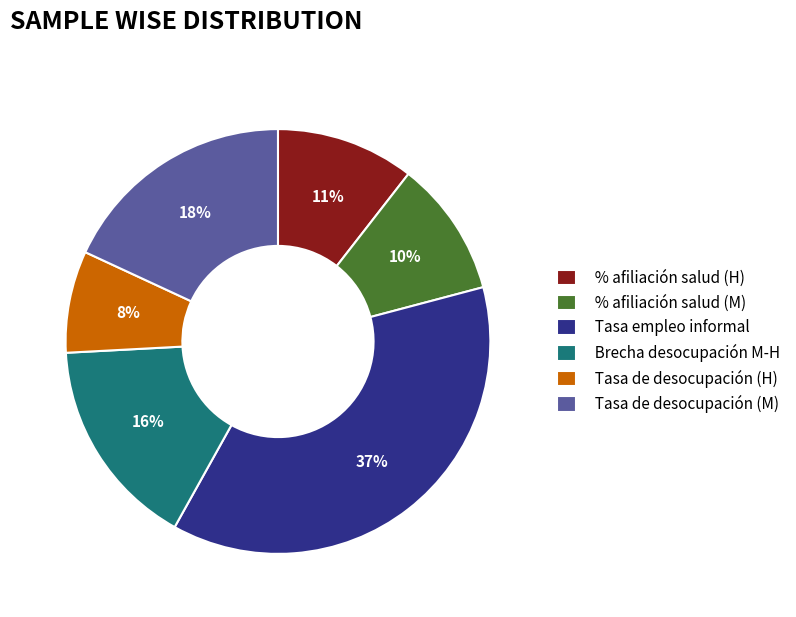

Is it true that Tasa de desocupación (M) is 9% of the pie?

False